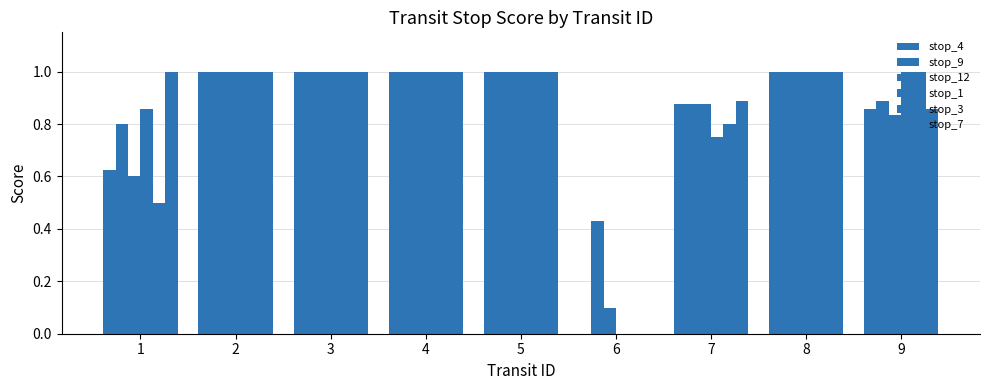

Are the bars horizontal?

No